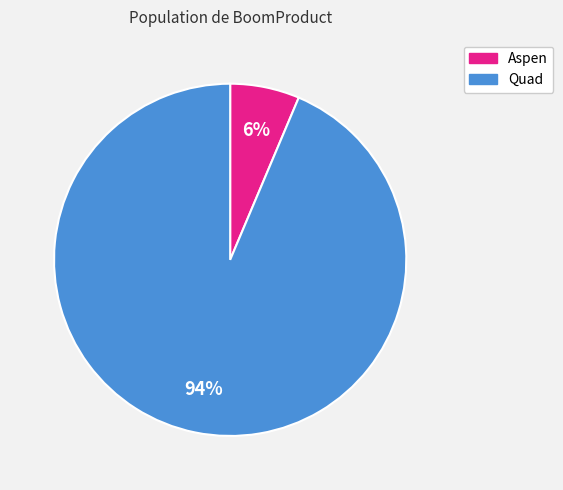

What percentage is the Quad slice, to the nearest percent?

94%